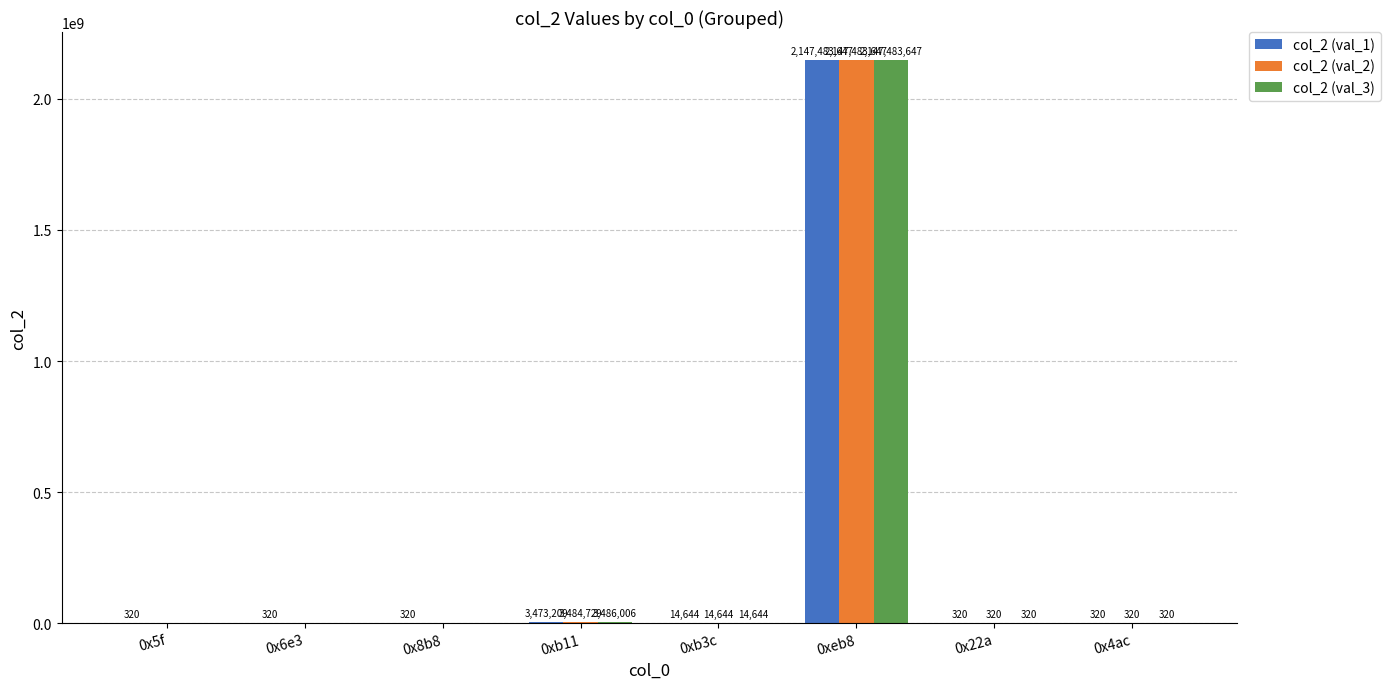

Which series has the largest total across all categories?

col_2 (val_3)